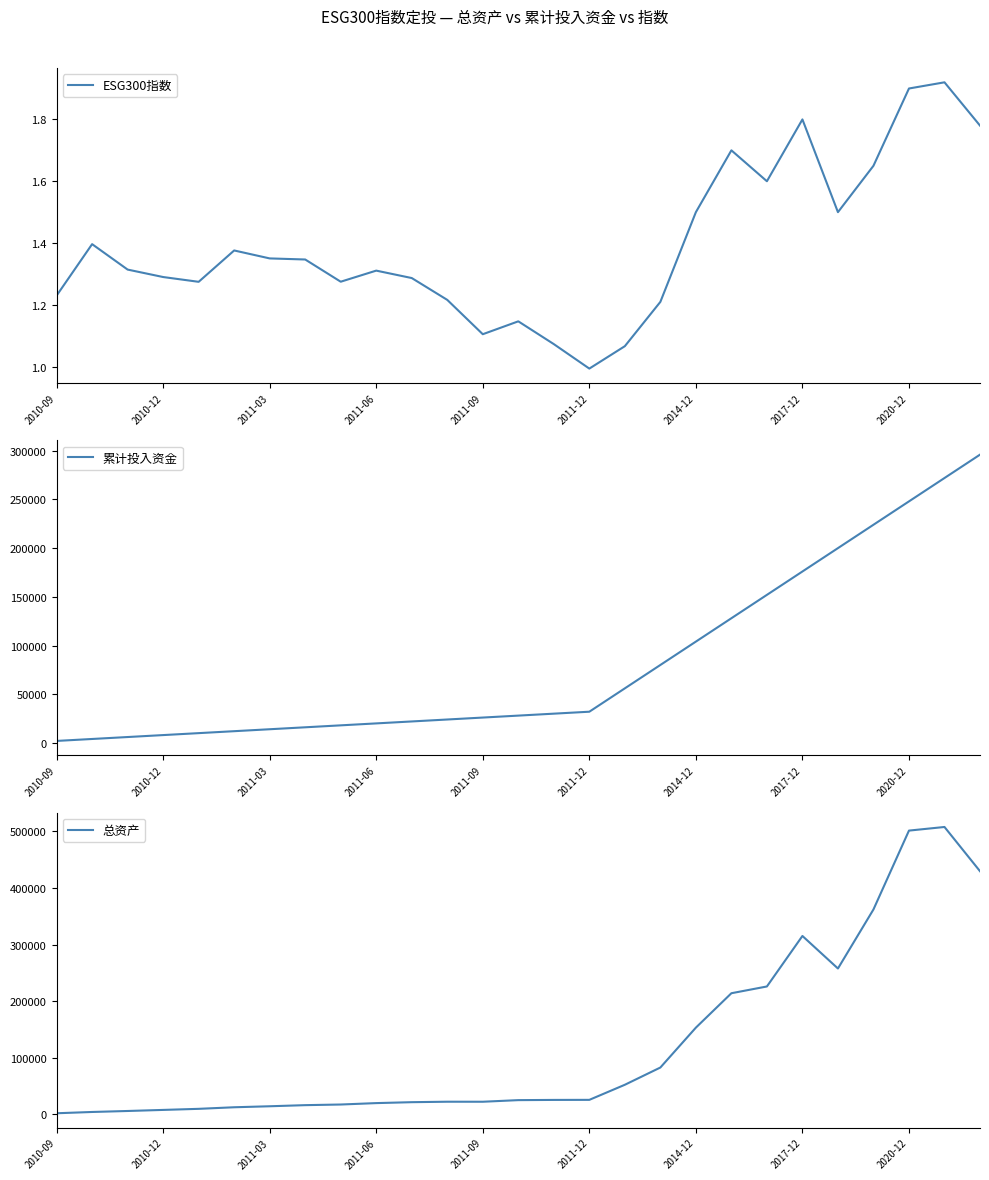

What is the maximum value for 累计投入资金?

296000